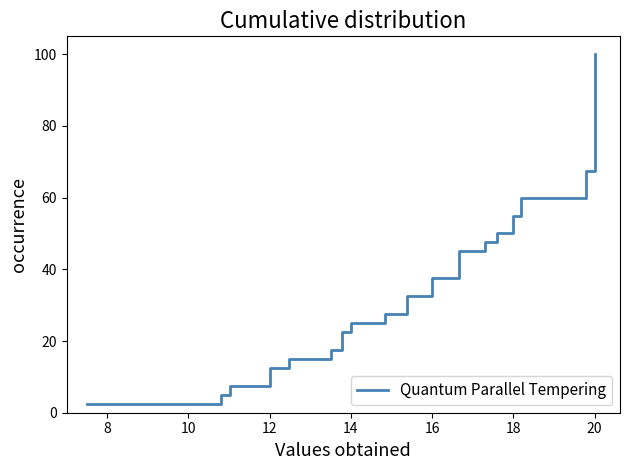

What is the difference between the second highest and second lowest values?

92.5